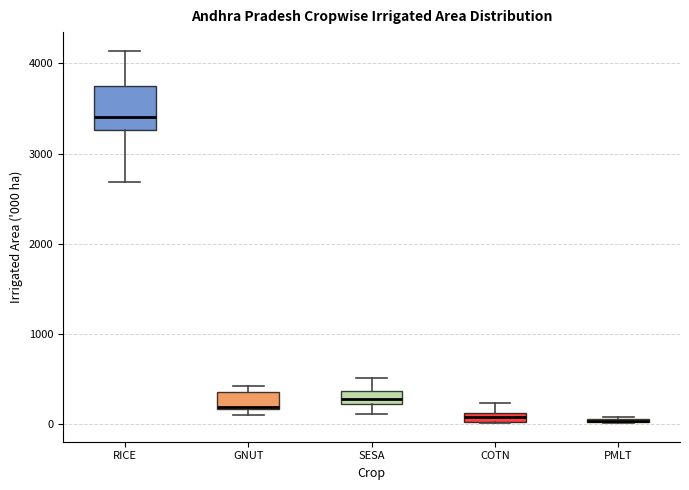

Comparing the boxes themselves (not the whiskers), which one is the tallest?

RICE